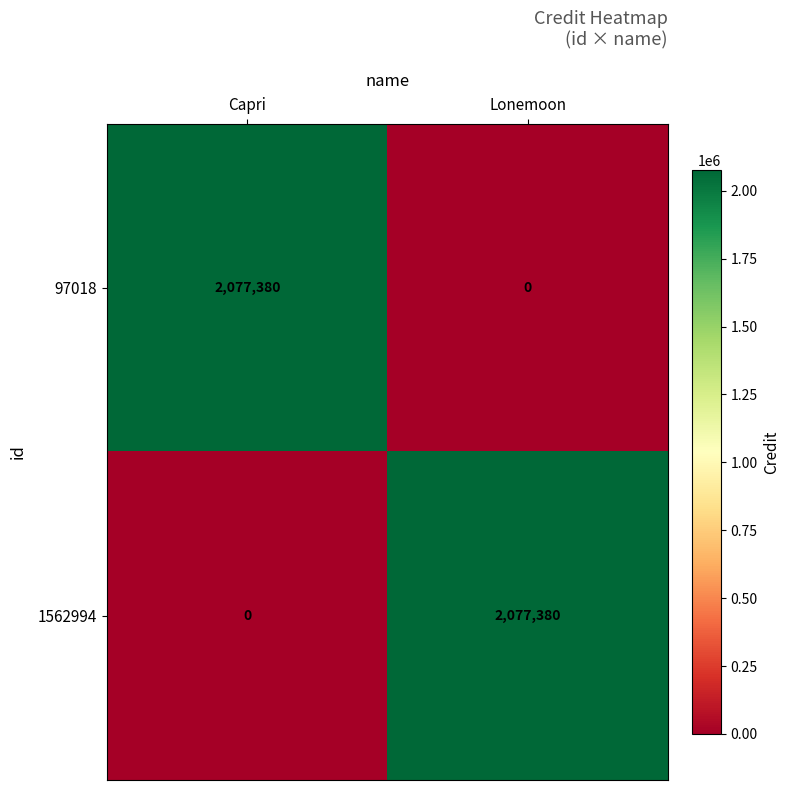

What is the sum of the 1562994 values at Capri and Lonemoon?

2077380